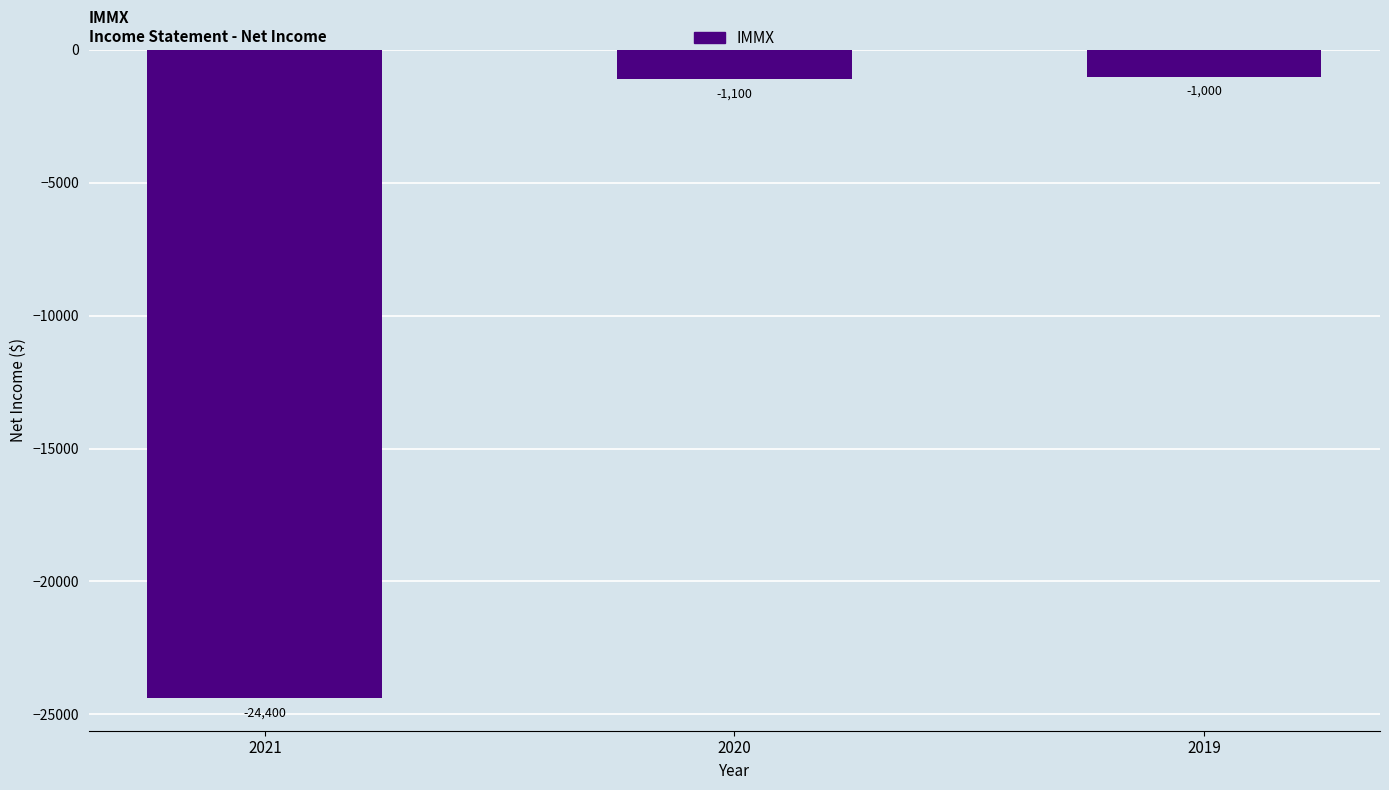

What is the approximate value at 2020, to the nearest 50?

-1100